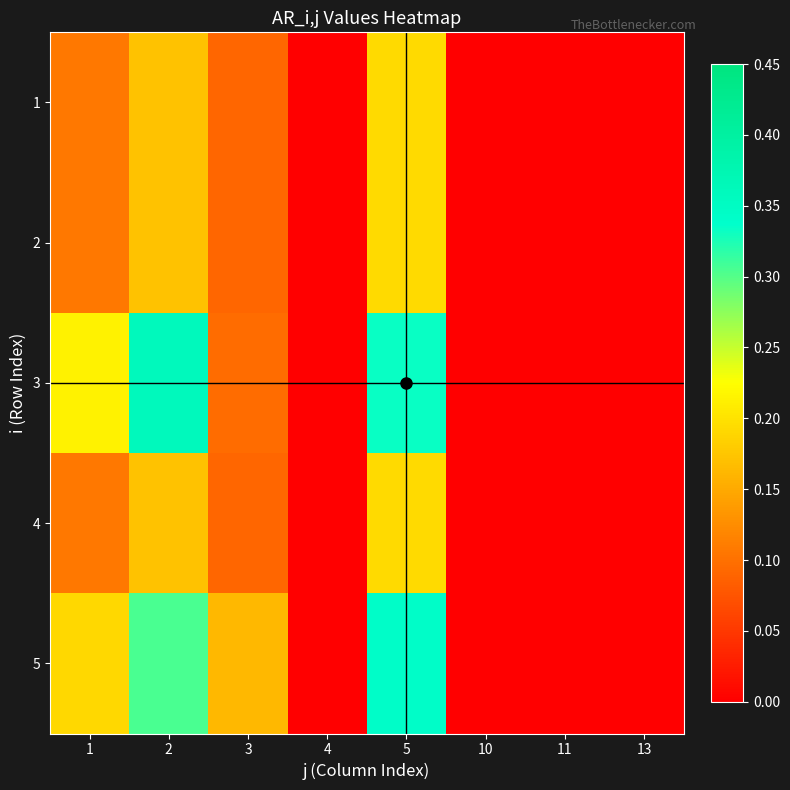

Count the number of data series in this chart.

5